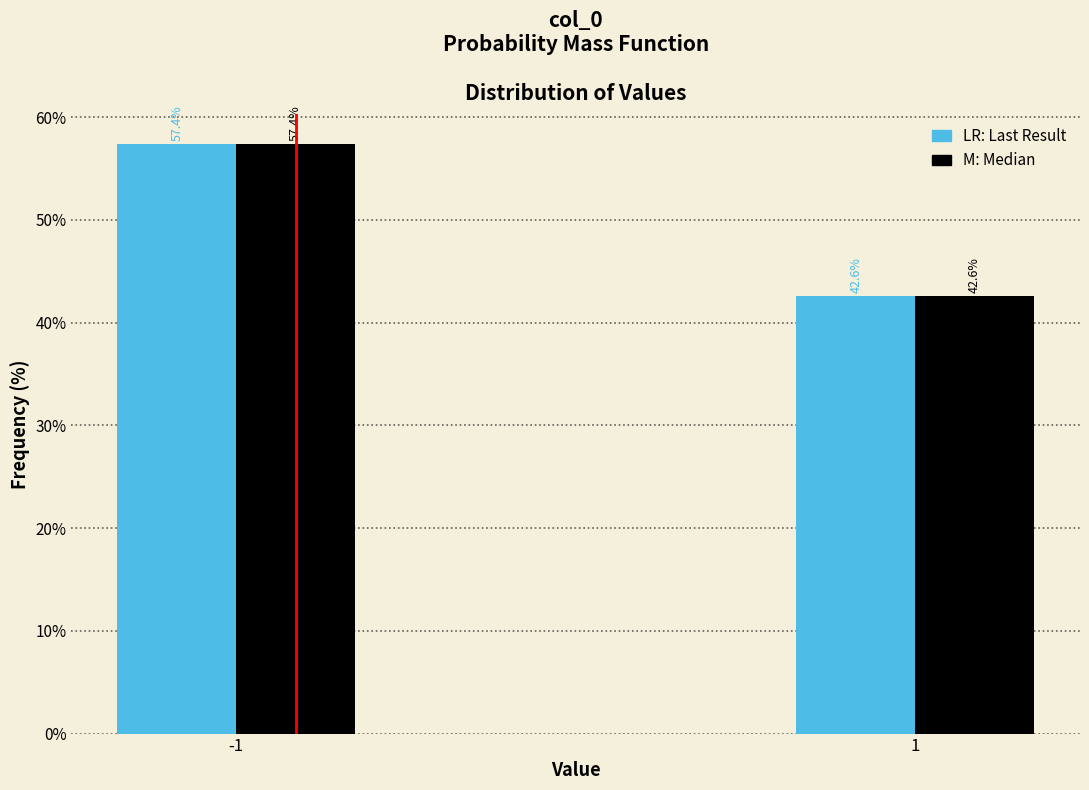

What is the maximum value shown in the chart?

57.4